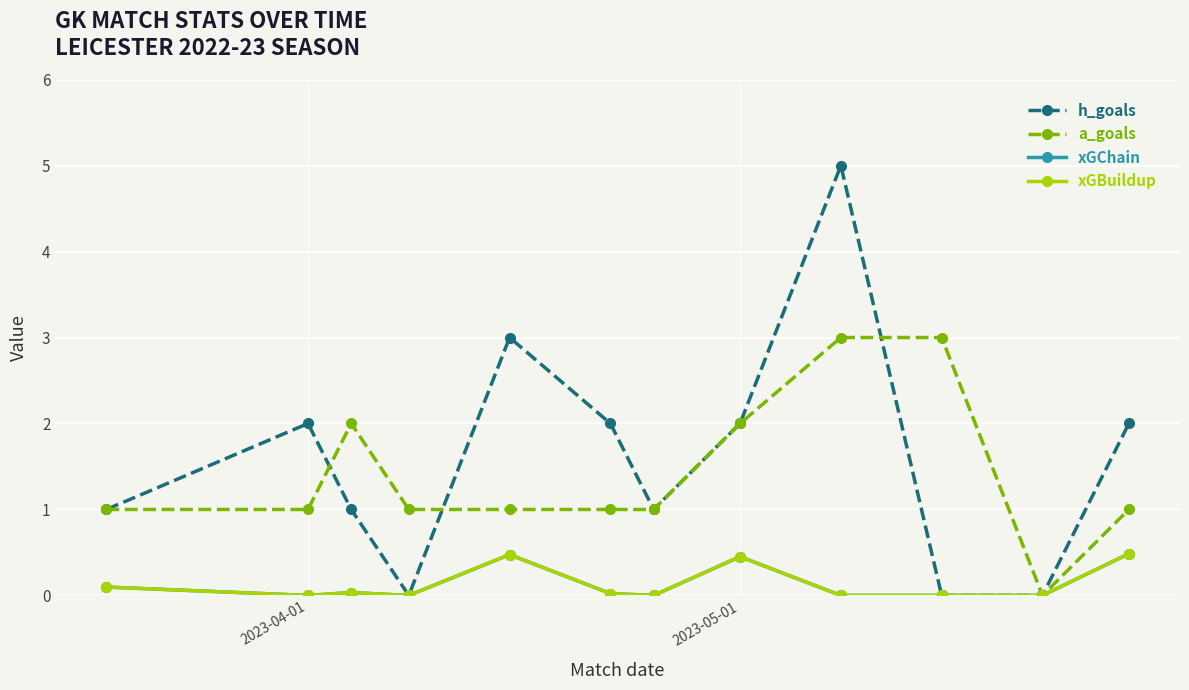

True or false: xGChain and xGBuildup intersect in this chart.

False